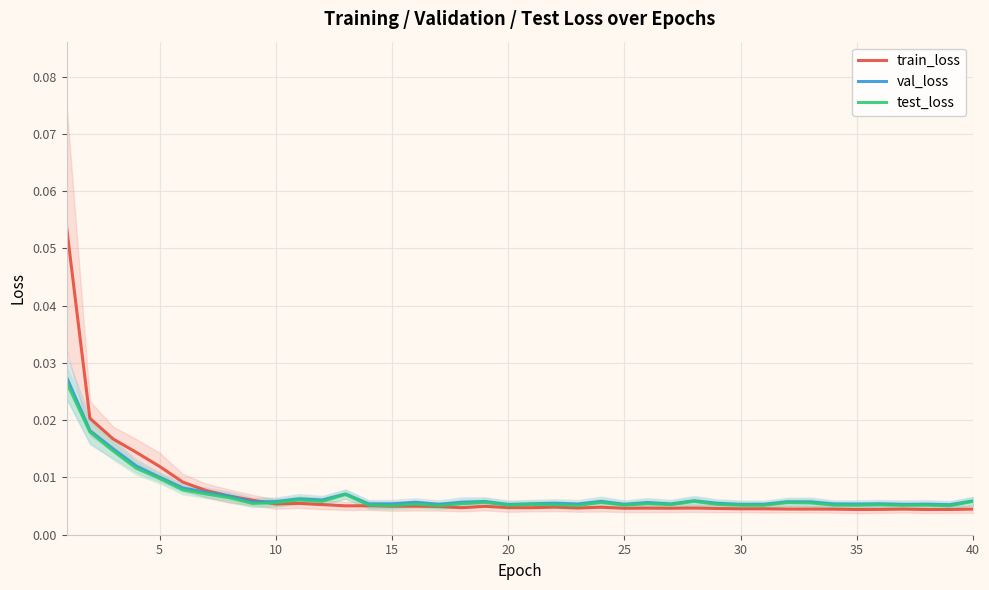

Is it true that val_loss equals 0.0 at 31?

False